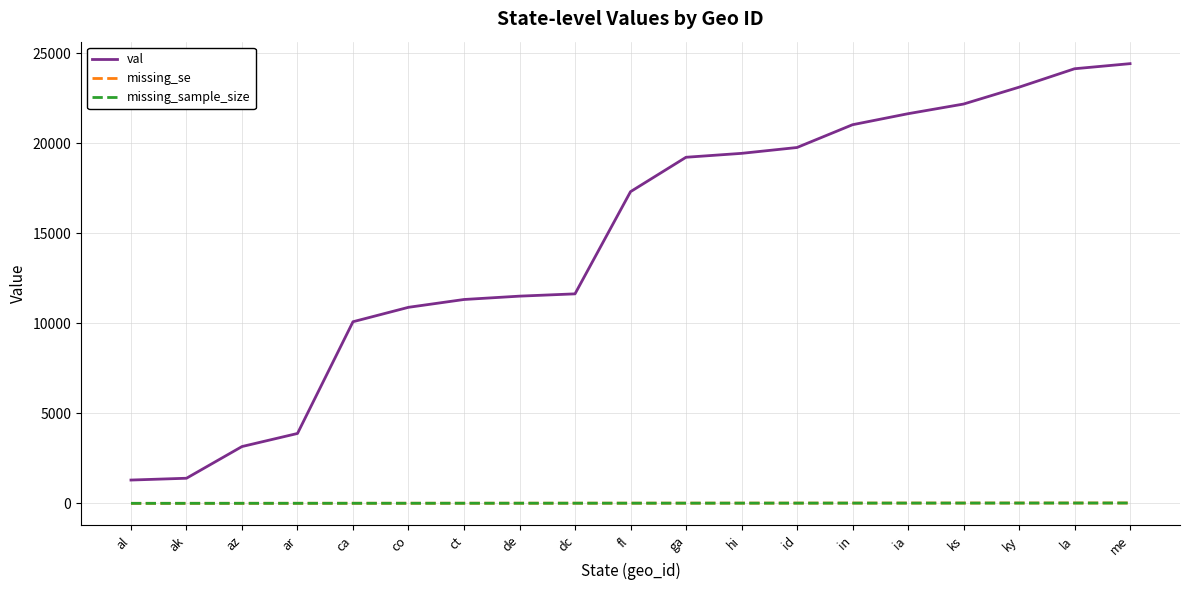

Does the chart display data point markers on the line(s)?

No